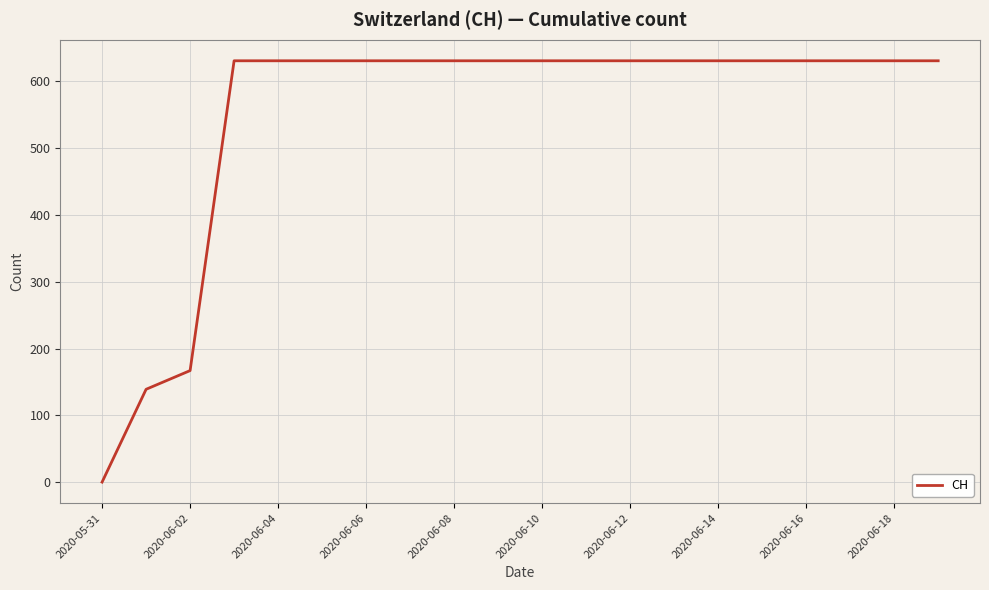

What is the difference between the maximum and minimum values?

631